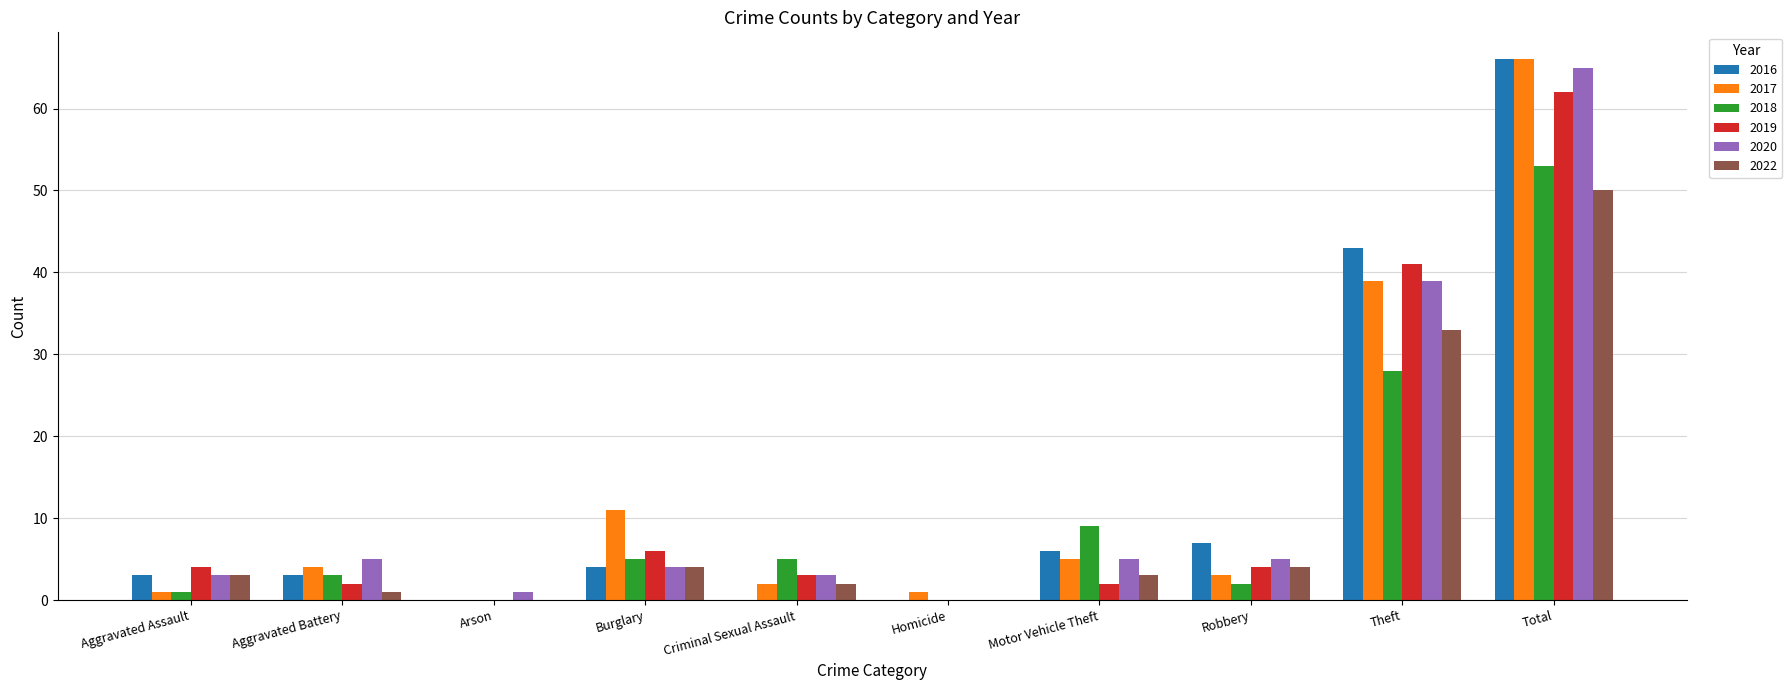

Is it true that 2017 equals 2 at Criminal Sexual Assault?

True